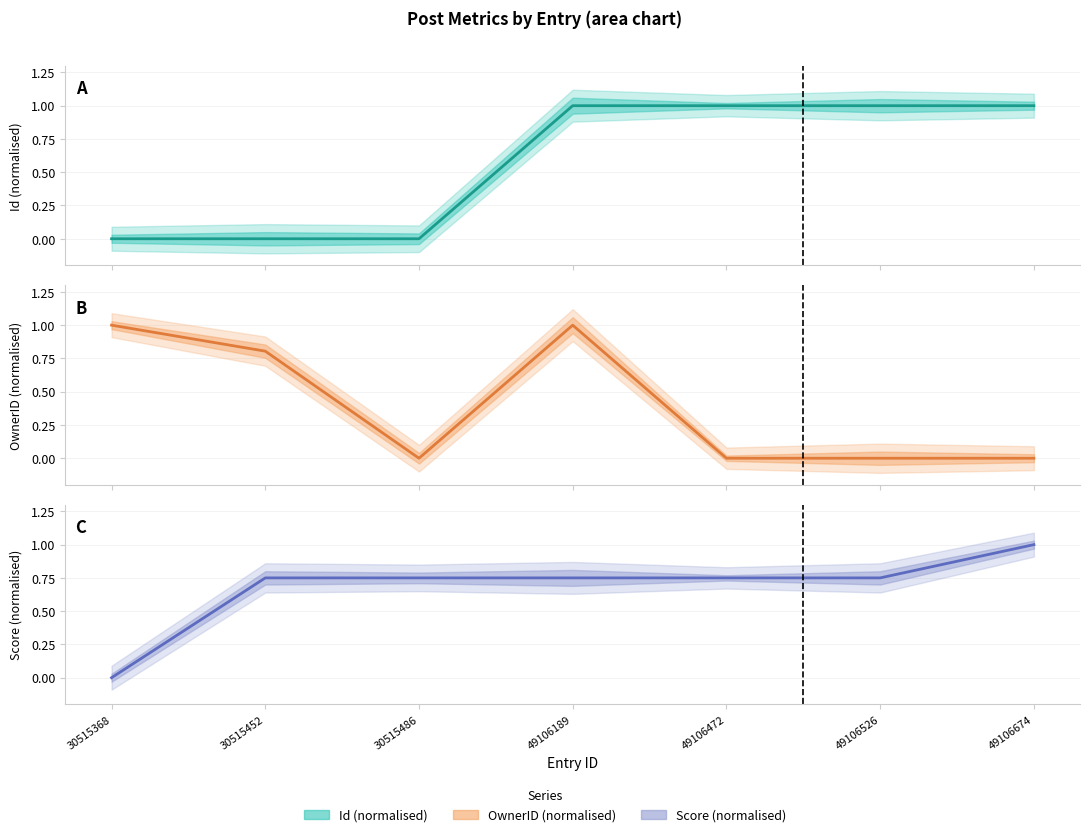

At 30515486, list the series in order from largest to smallest.

Score, Id, OwnerID